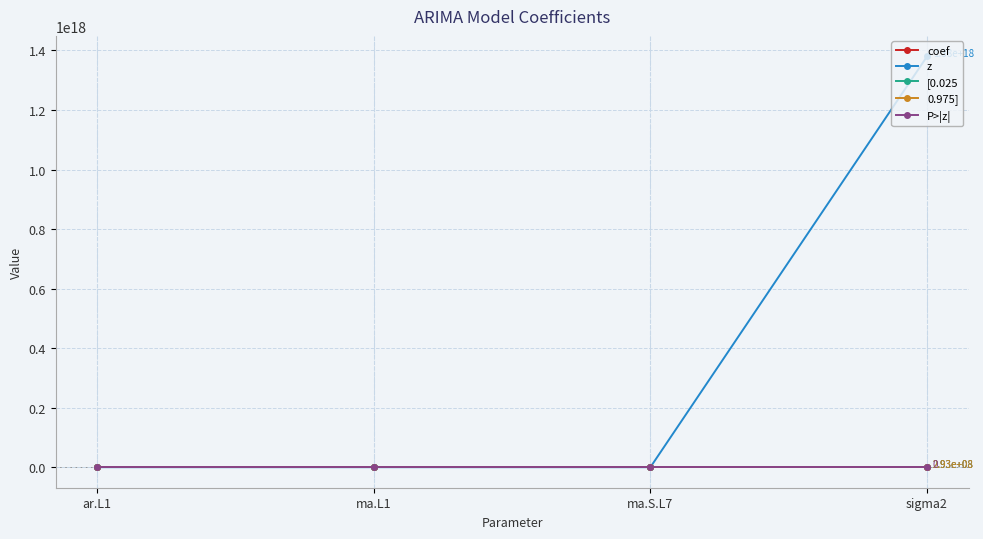

Which category has the highest value across all series?

sigma2